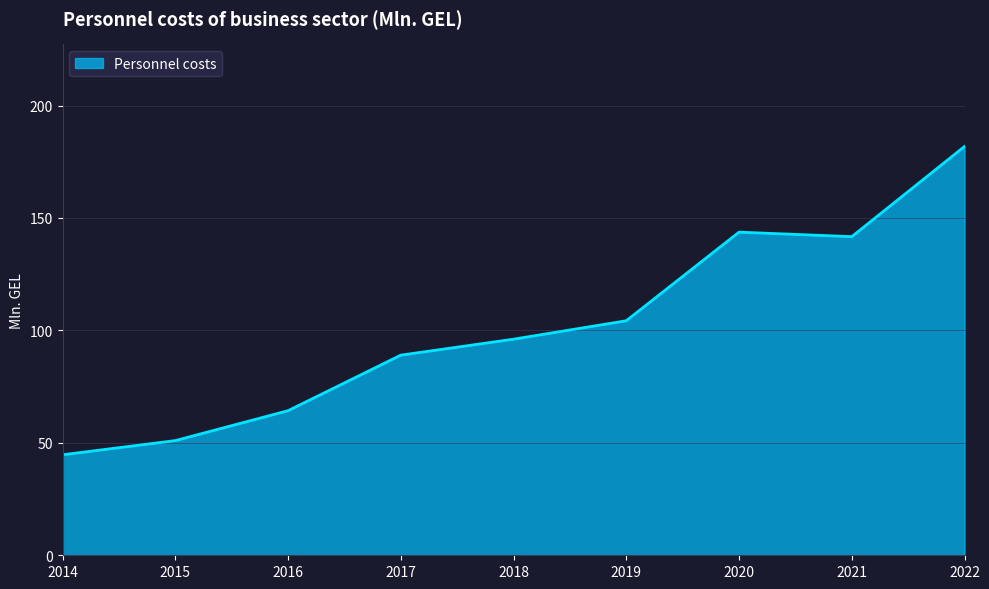

Count the number of values greater than 96.

5